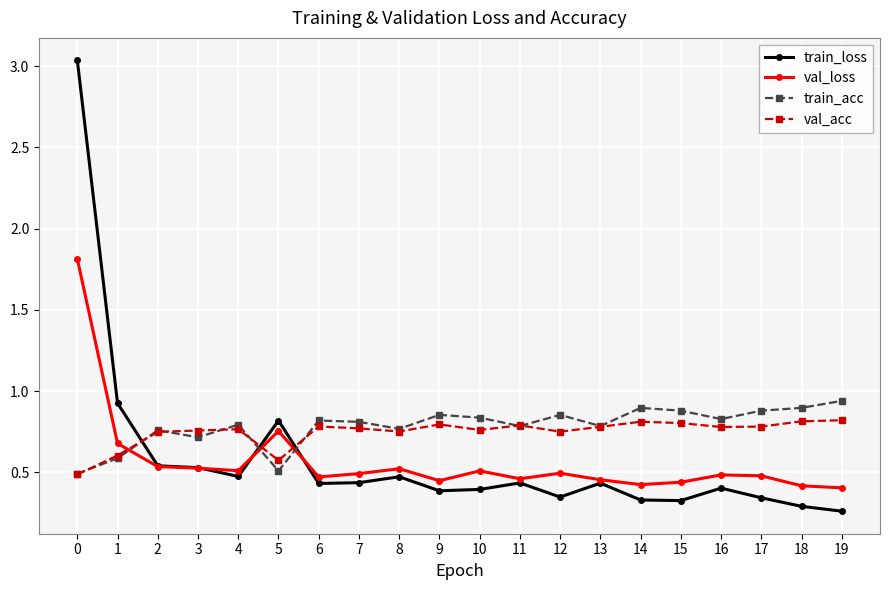

Which series has the widest spread of values?

train_loss